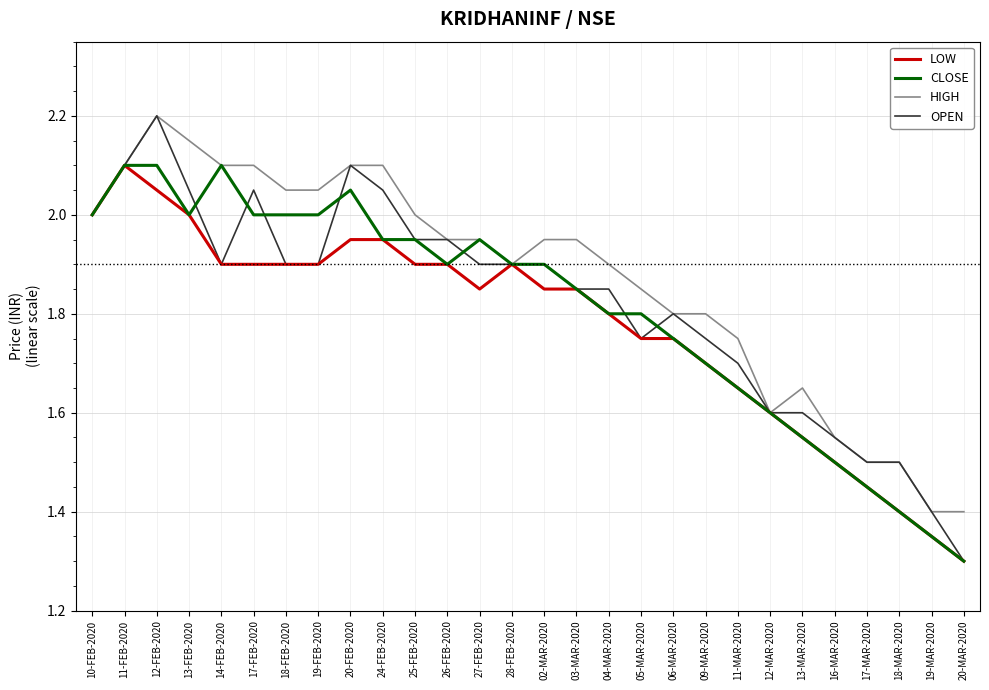

True or false: CLOSE and OPEN intersect in this chart.

True